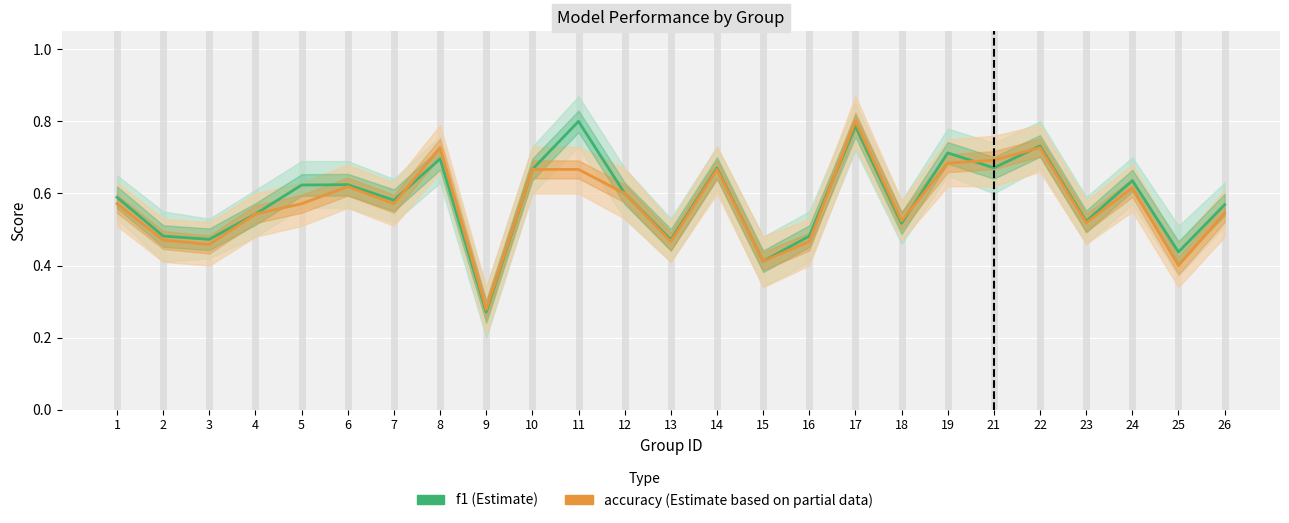

Rank the series by their average value, from highest to lowest.

f1, accuracy